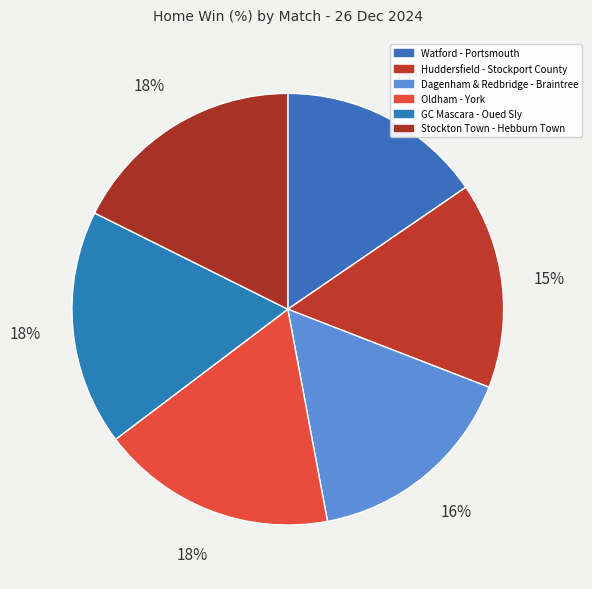

Which category has the biggest portion of the pie?

Oldham - York